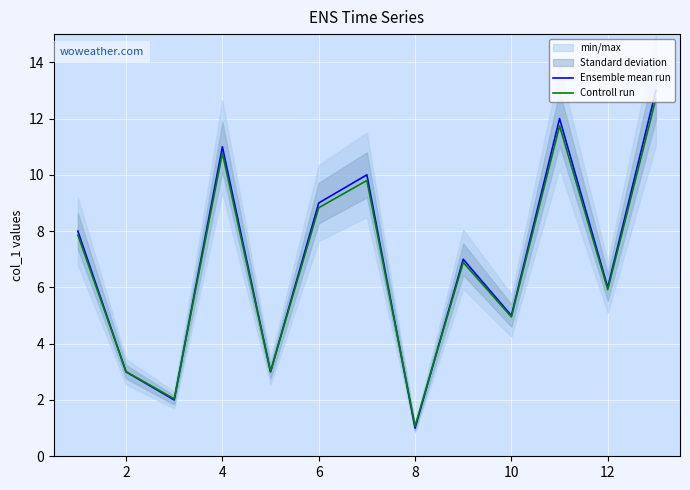

How many interior local valleys does the Ensemble mean run series have?

5